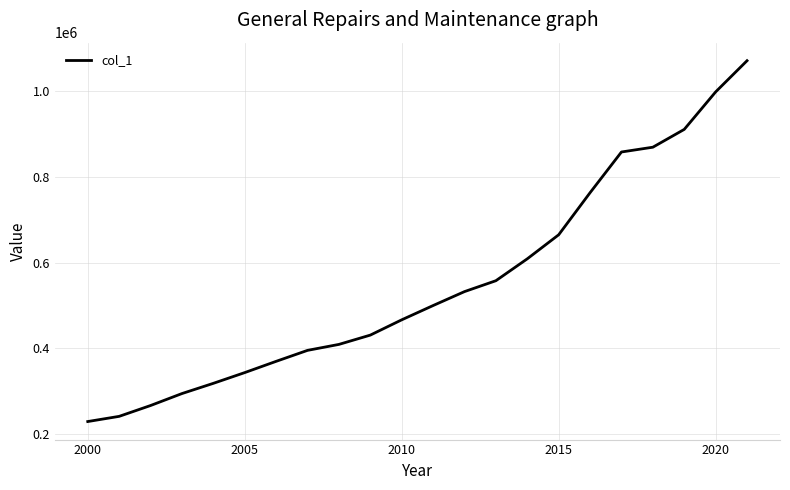

What is the maximum value shown in the chart?

1070869